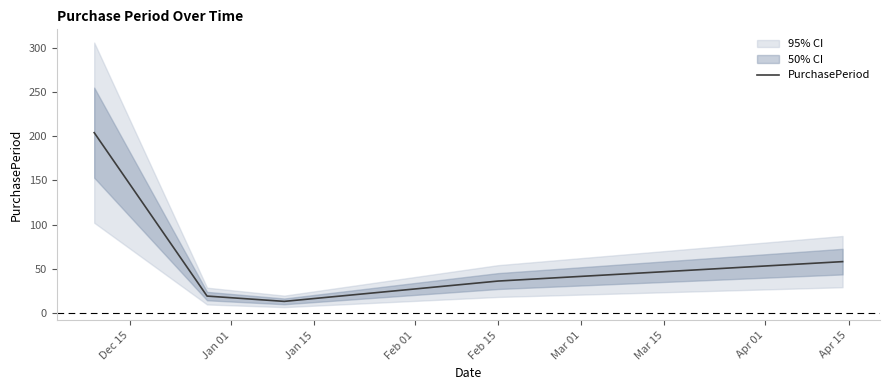

Reading left to right, what are all the values shown in this chart?

204	19	13	36	58